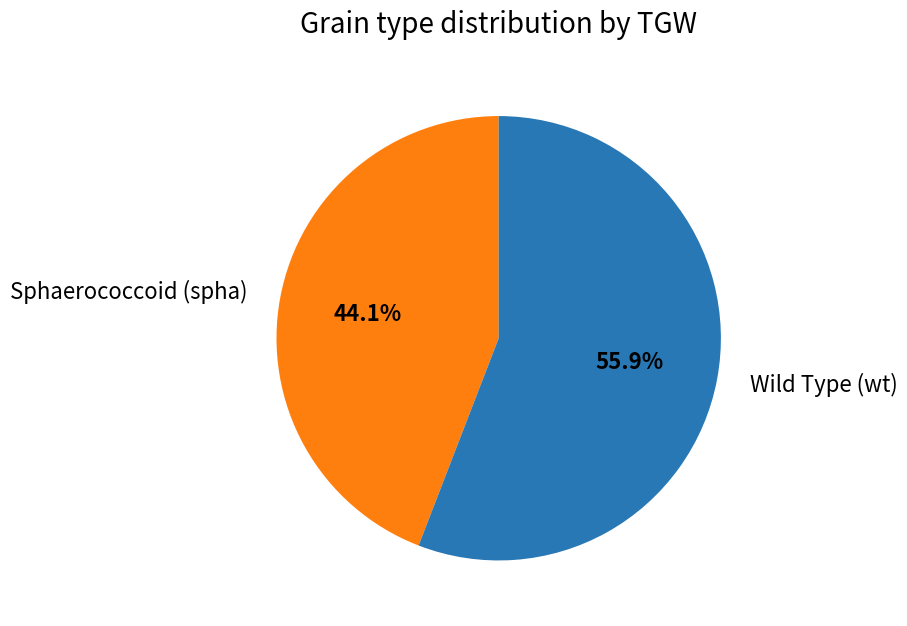

Is there a majority slice in this chart?

Yes